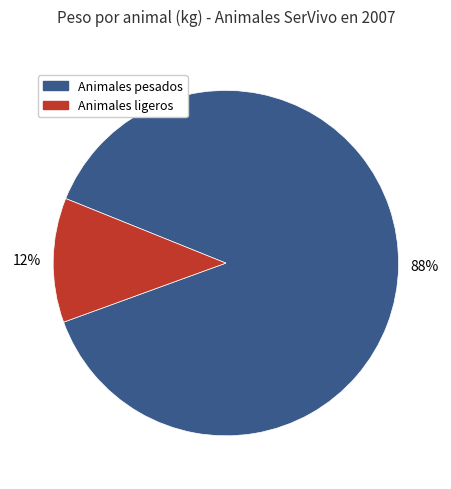

To the nearest percent, what is the average slice percentage?

50%